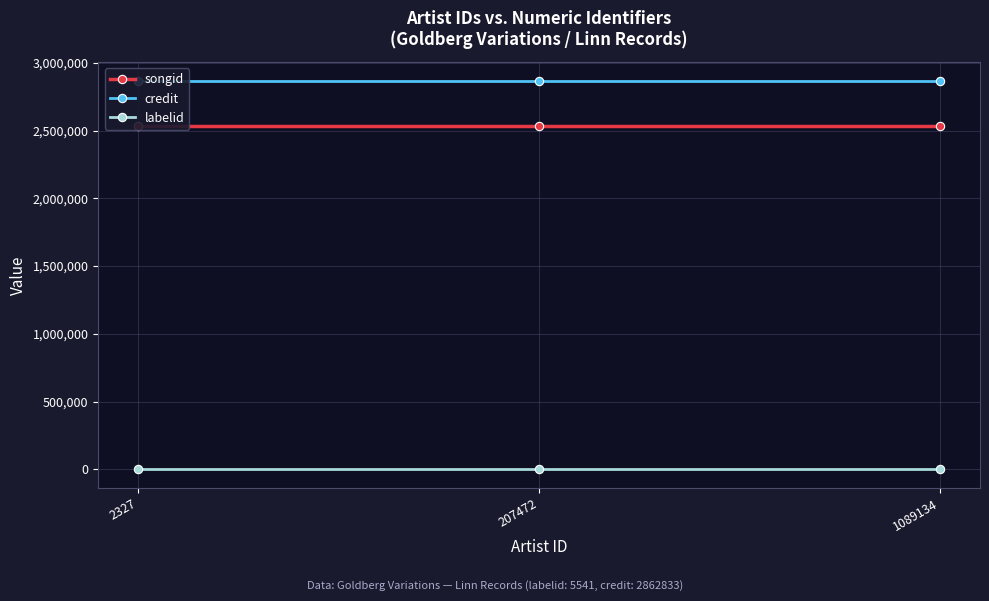

Where is labelid nearest to the value 5541?

2327